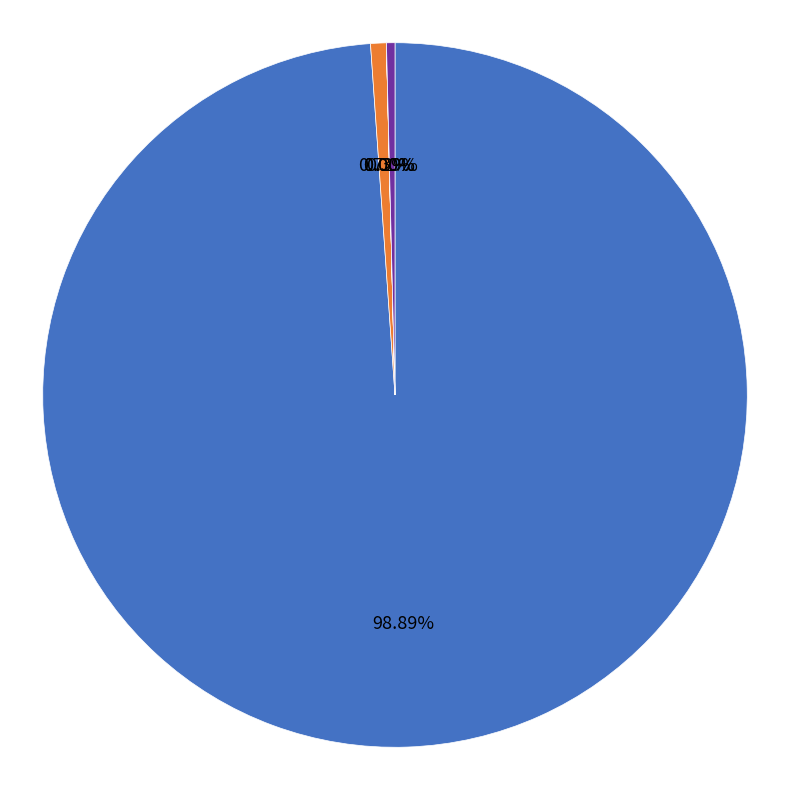

Is it true that 0xb3e is 1% of the pie?

True